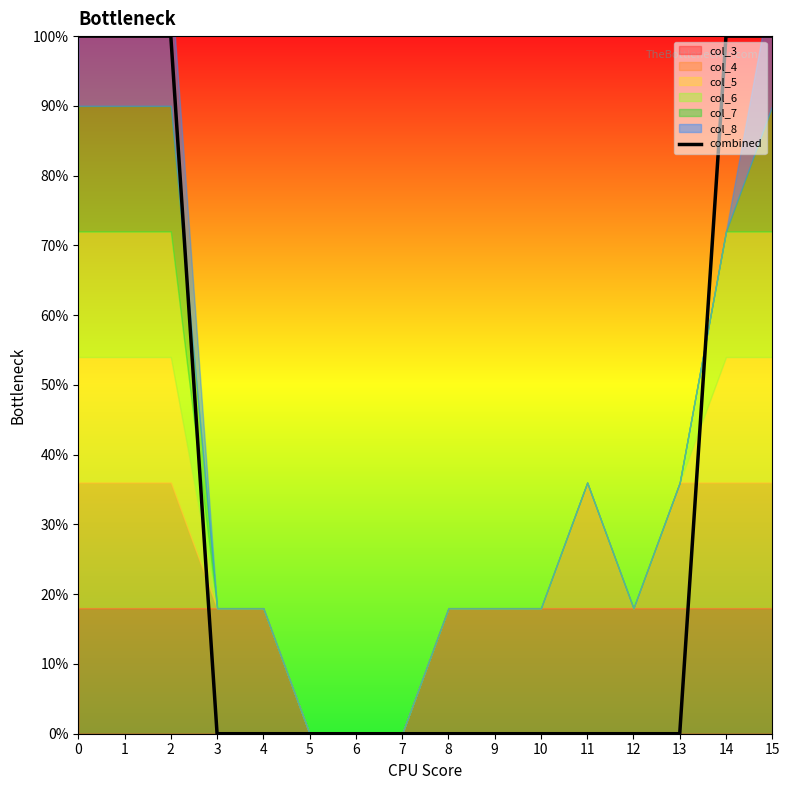

True or false: the data shows 0 at 12.

False